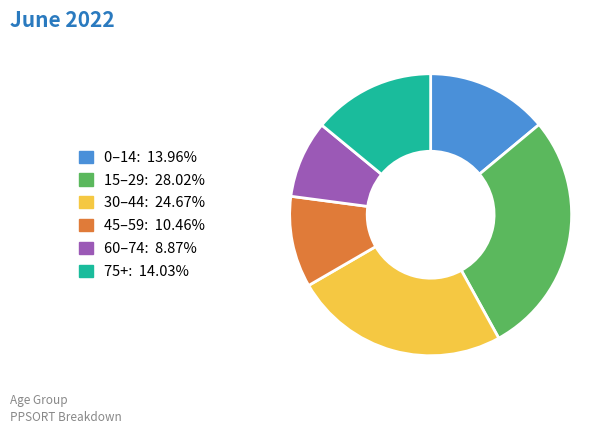

How many segments does this pie chart have?

6